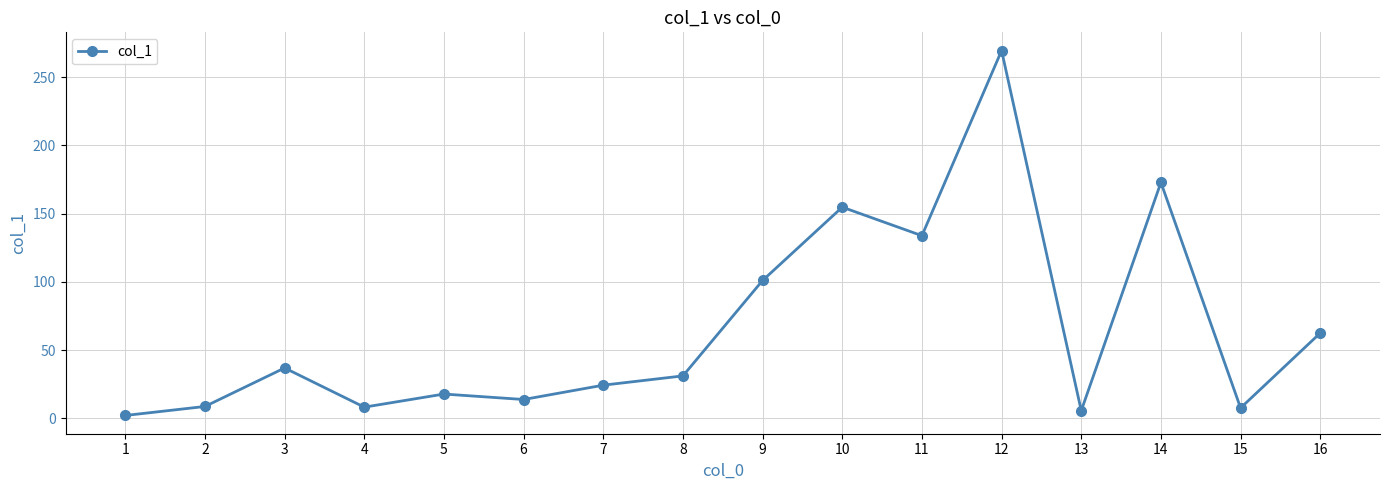

The value at 7 is 24.4. True or false?

True